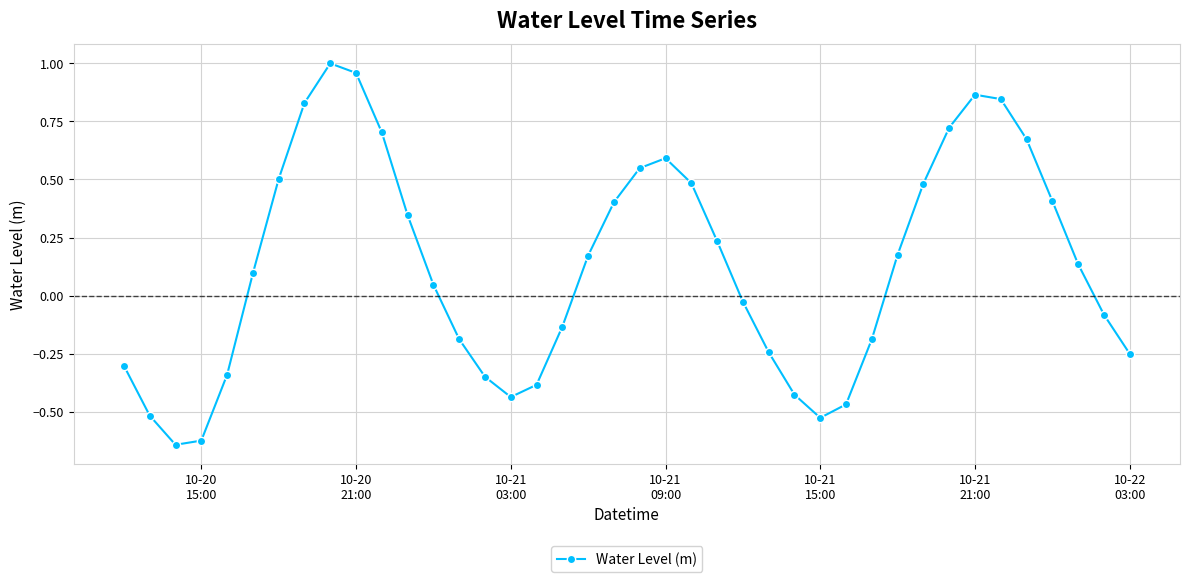

Count the number of categories in the chart.

40